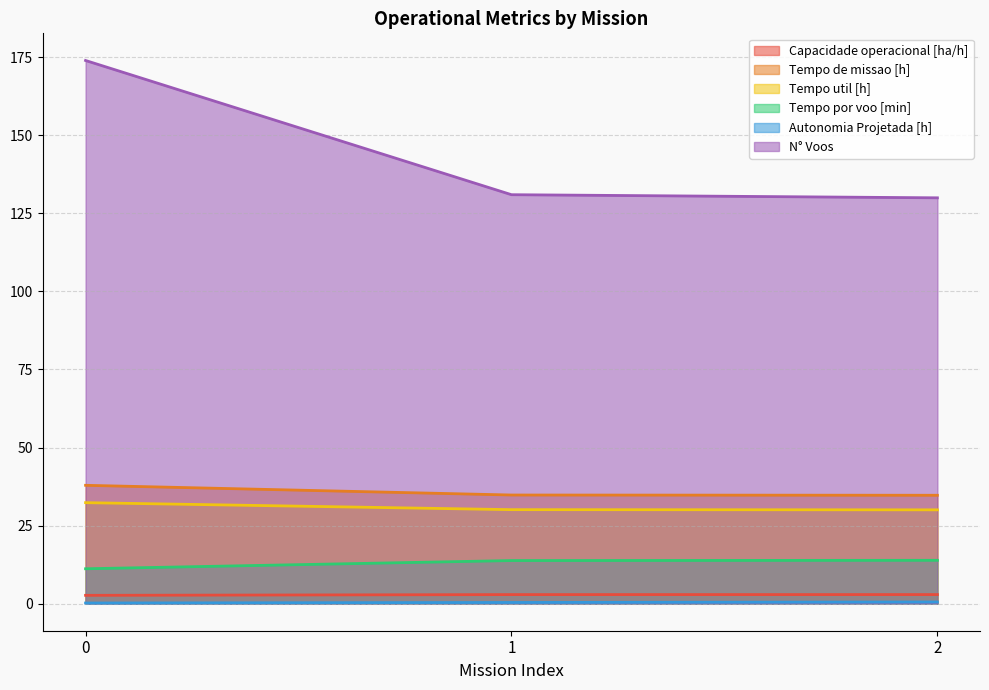

What is the total value across all series at 0?

258.2